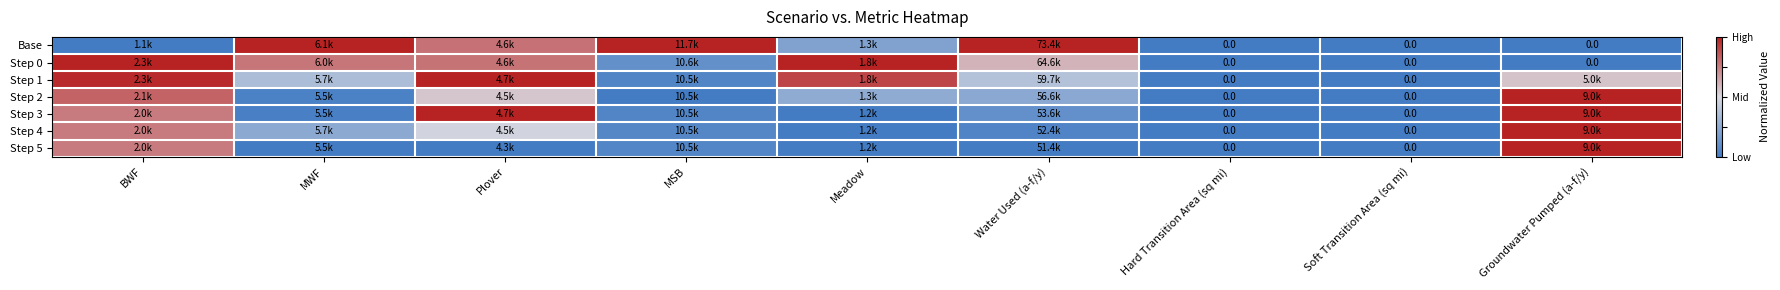

Which has a higher value, Groundwater Pumped (a-f/y) or Meadow?

Meadow